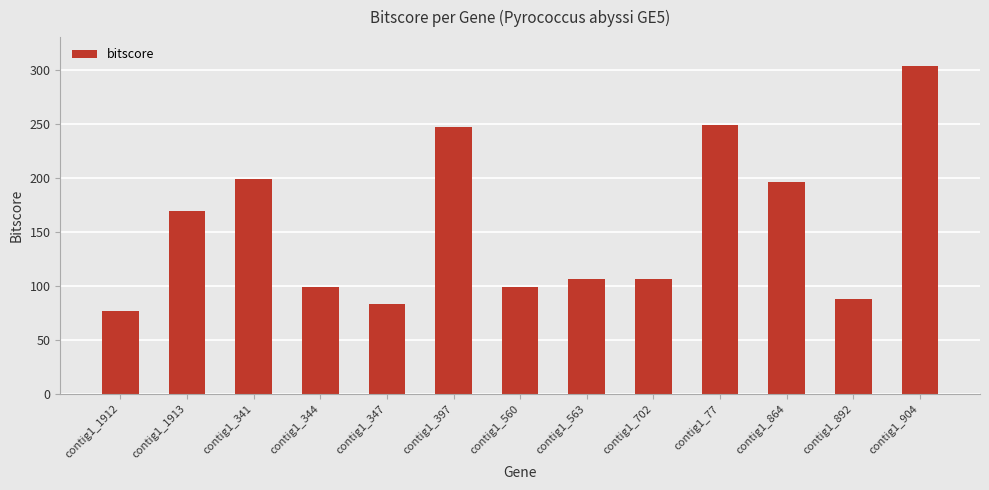

The chart shows a value of 106.2 at contig1_563. True or false?

True